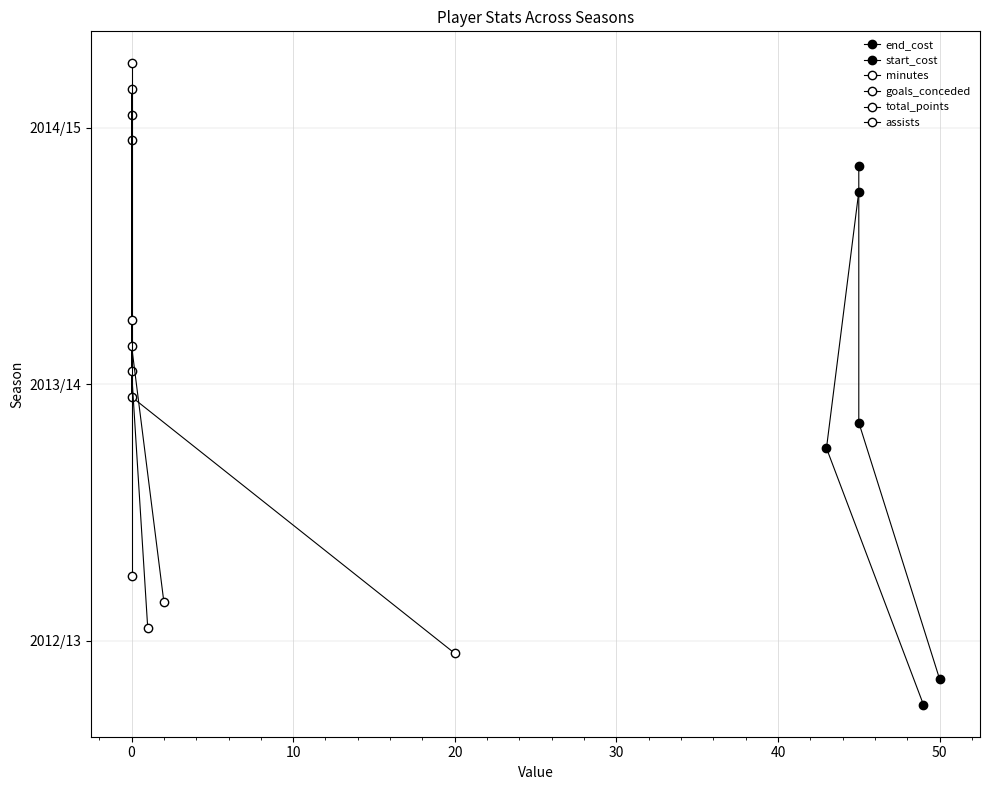

Rank the series at −10 from highest to lowest value.

assists, total_points, goals_conceded, minutes, start_cost, end_cost